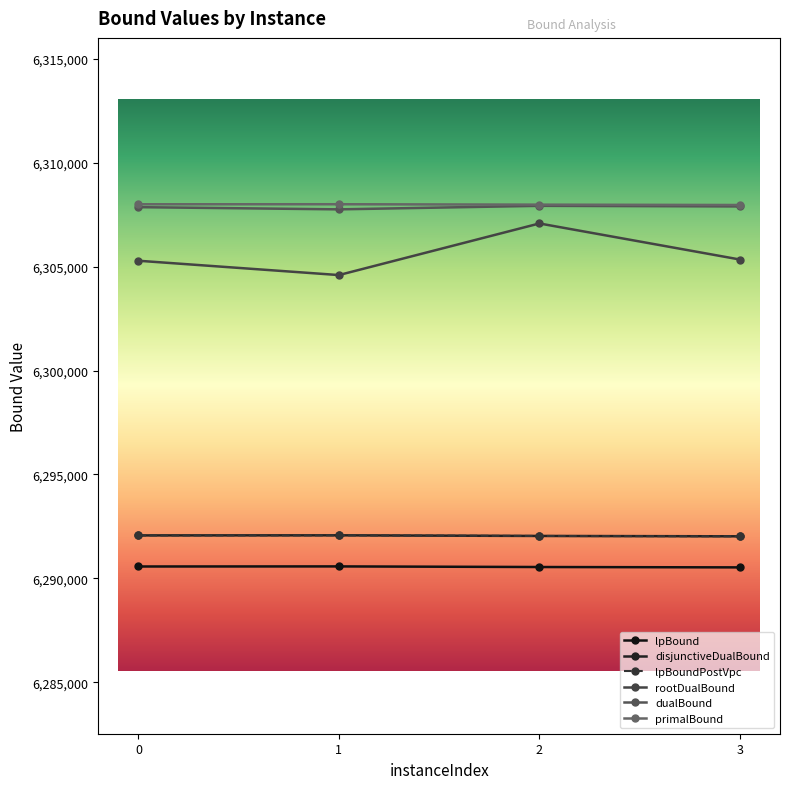

Rank the series by their maximum value, from highest to lowest.

primalBound, dualBound, rootDualBound, disjunctiveDualBound, lpBoundPostVpc, lpBound